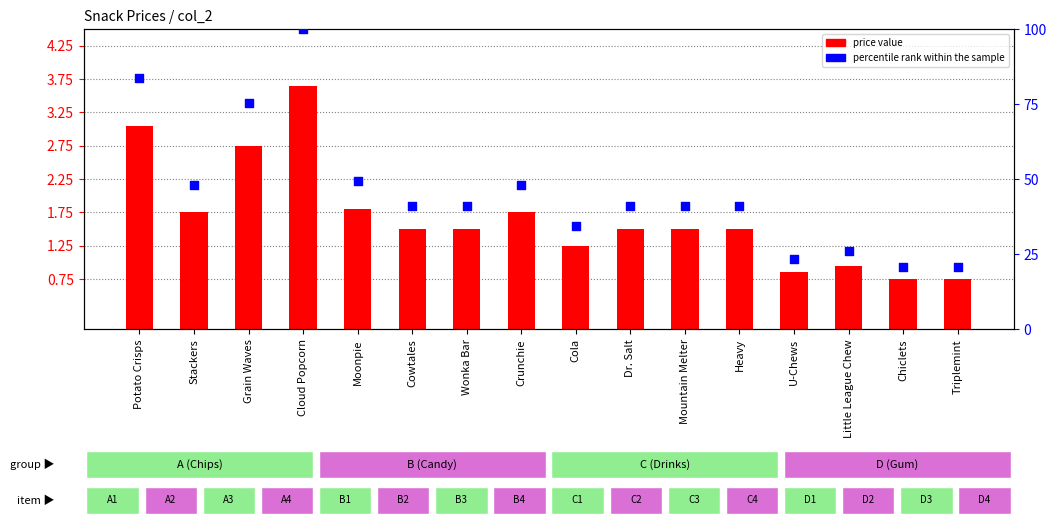

Which series contains the lowest Y value?

price value